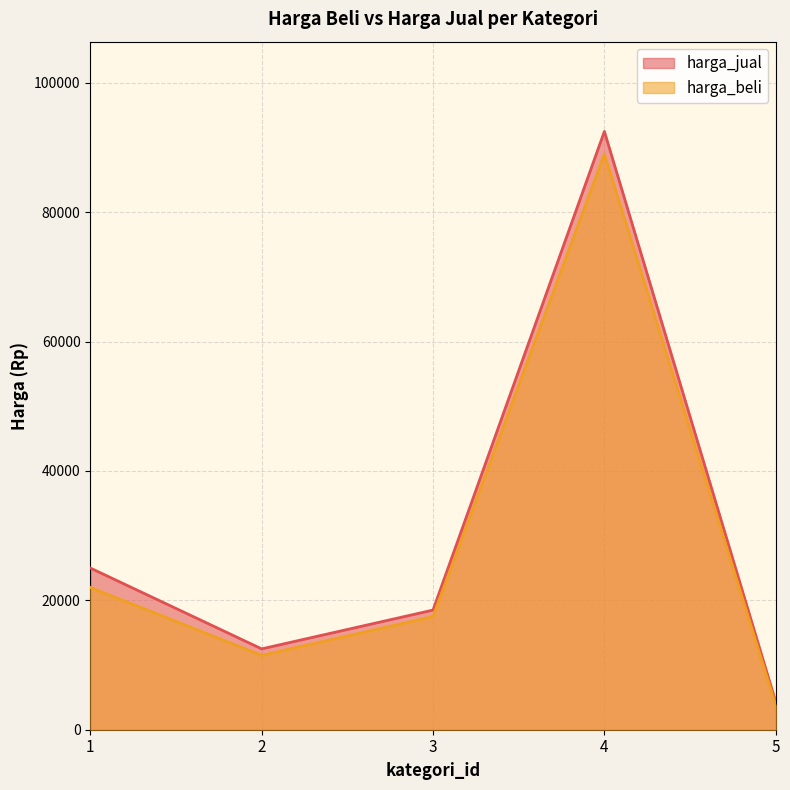

At which category is the sum across all series the highest?

4